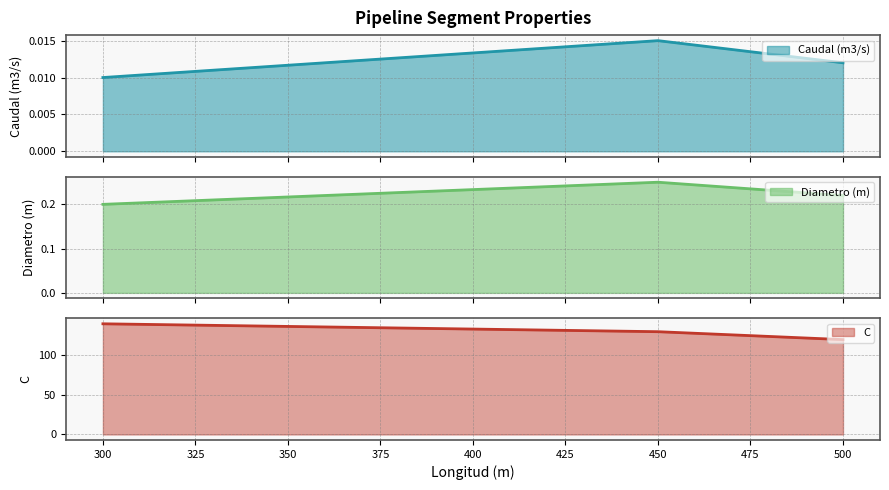

What is the sum of all C values?

390